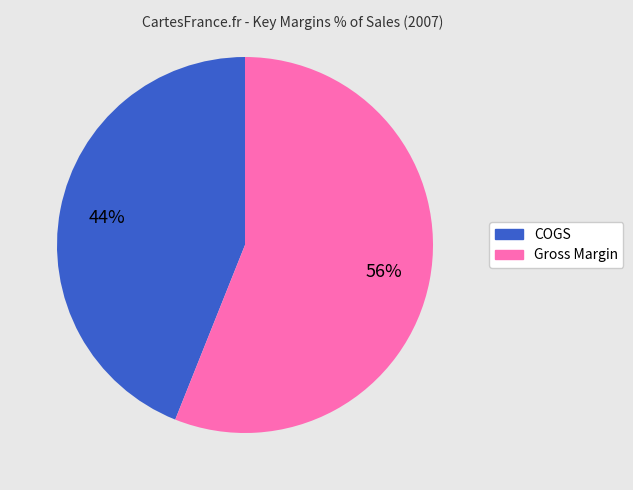

To the nearest percent, what is the combined percentage of COGS and Gross Margin?

100%